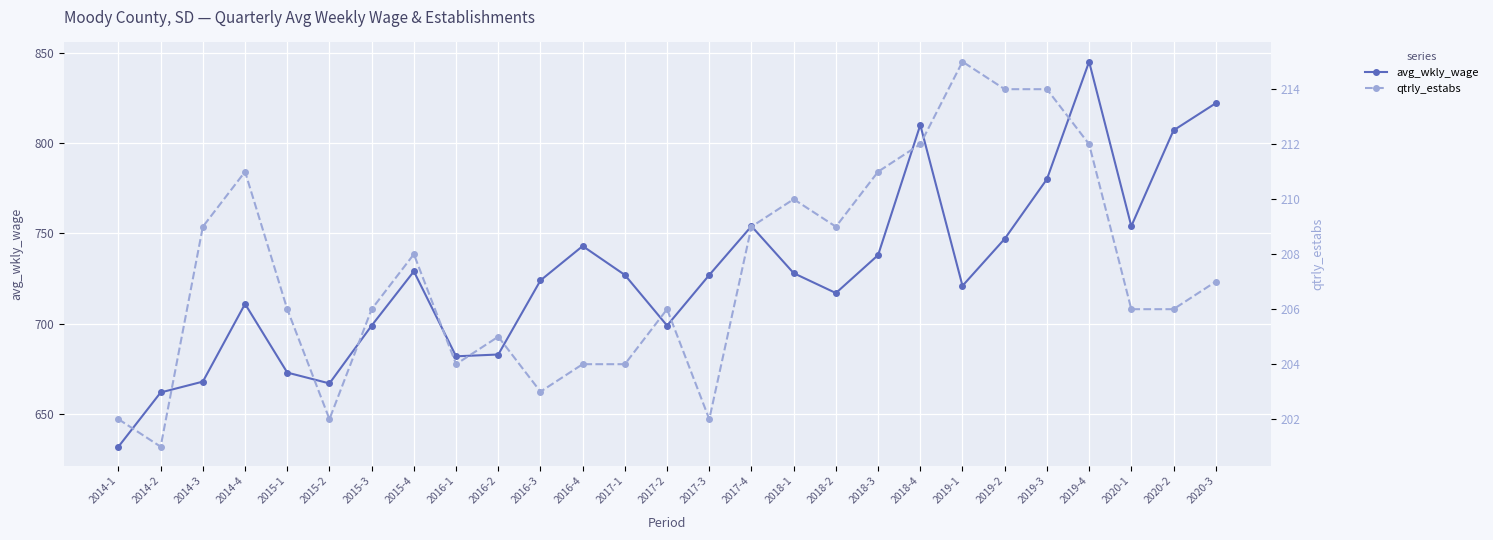

The avg_wkly_wage series shows 738 at 2018-3. True or false?

True